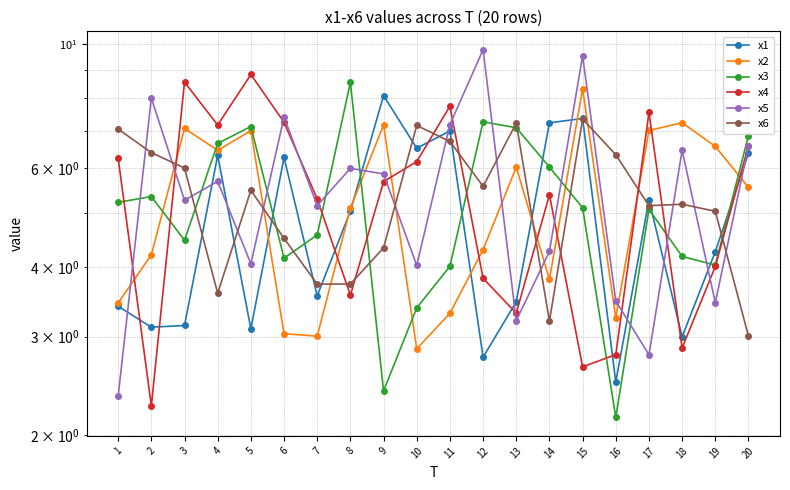

Is this an area chart (filled region under the line)?

No